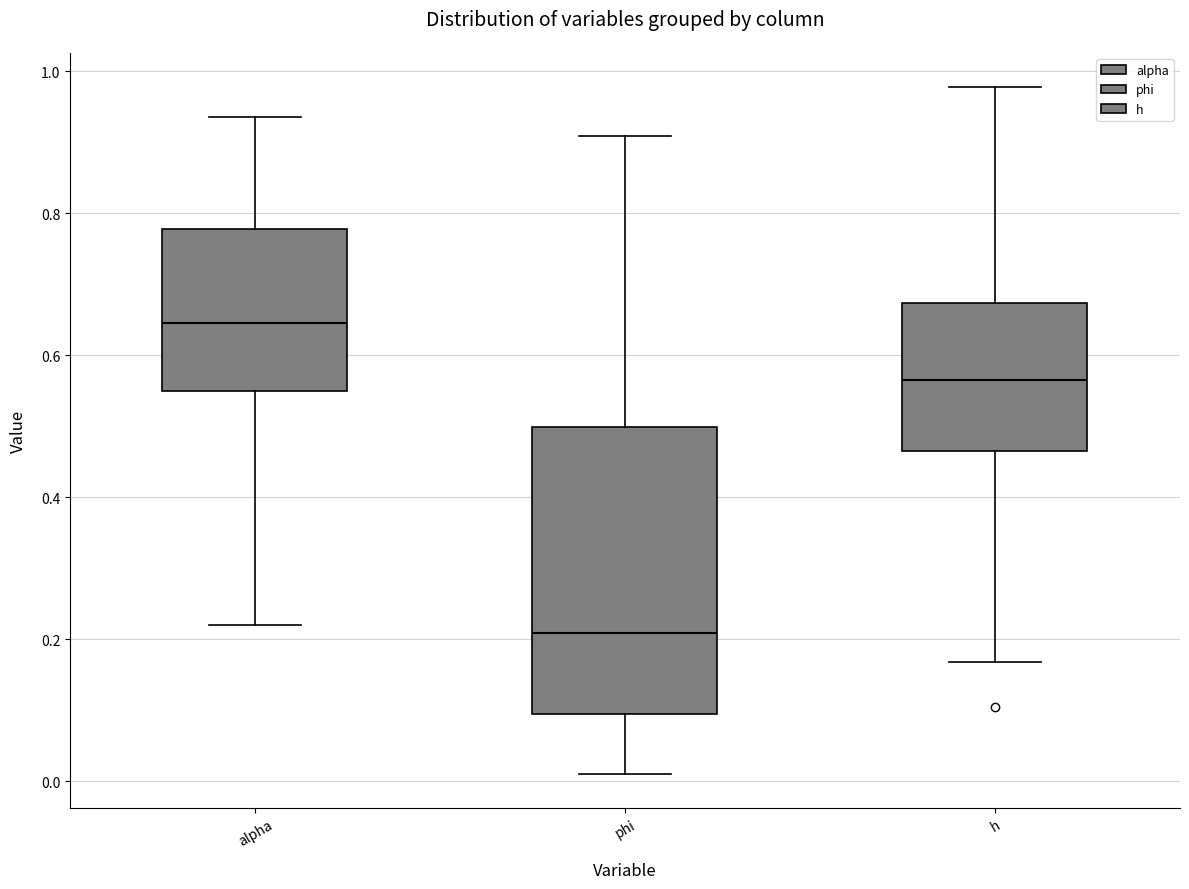

Which box has the highest median line?

alpha